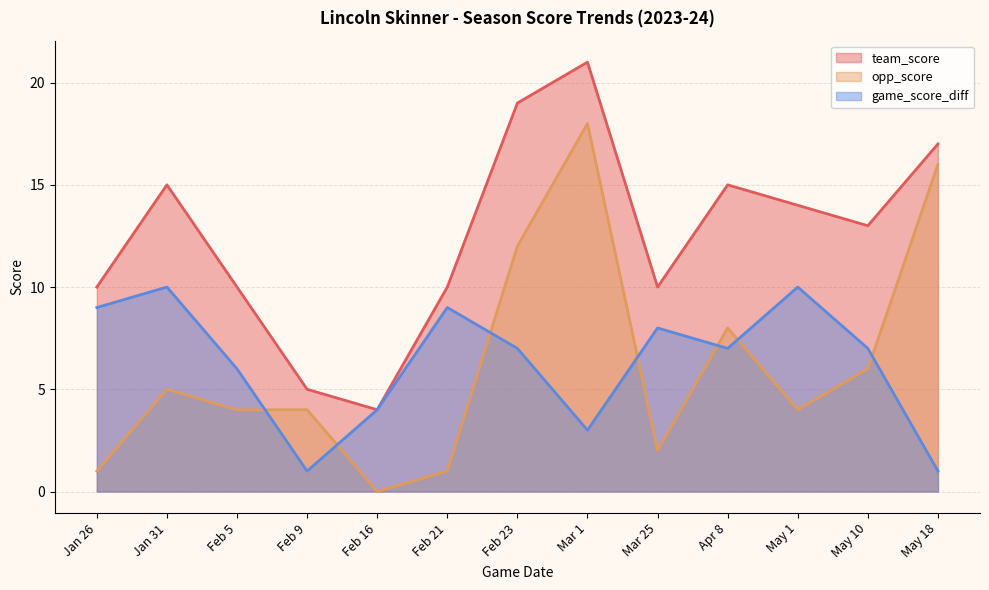

Read the game_score_diff value at Feb 16.

4